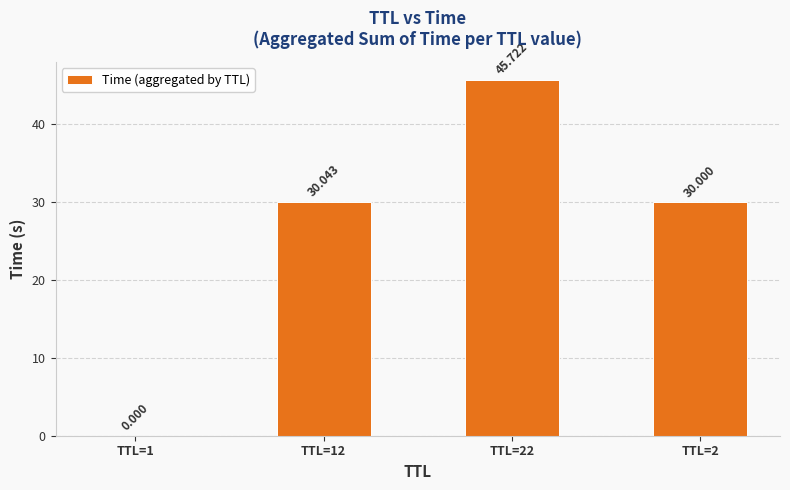

Is it true that the value at TTL=22 is 45.7?

True